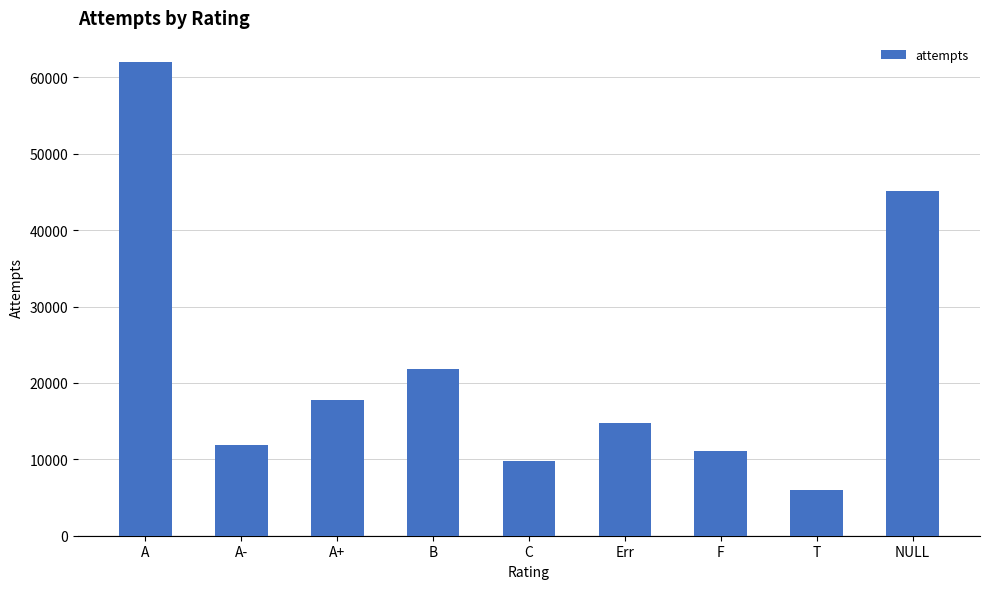

Which has a higher value, C or A?

A